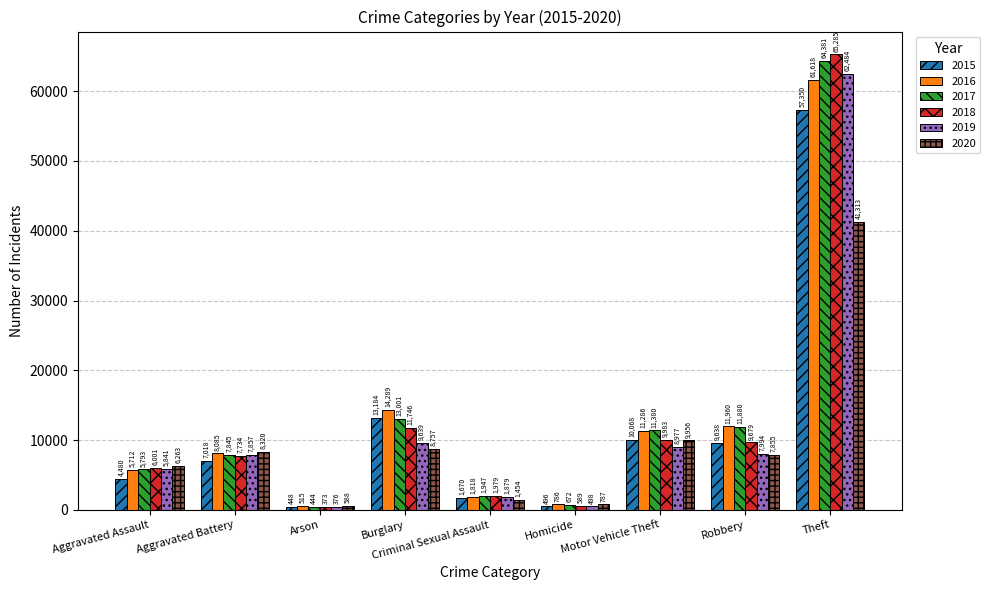

What value does the 2018 series have at Theft, to the nearest 100?

65300